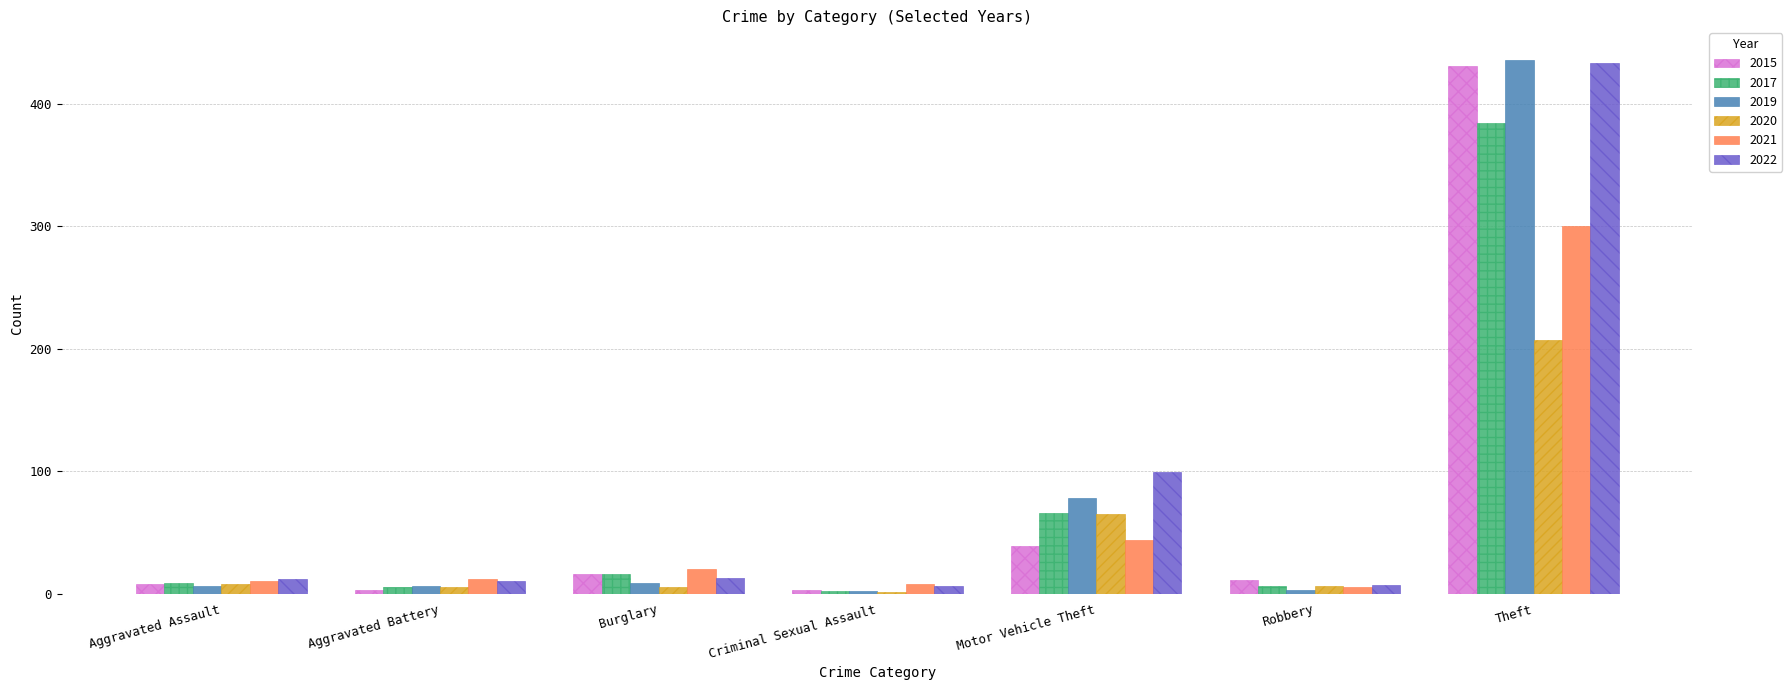

Where is 2019 nearest to the value 219?

Motor Vehicle Theft